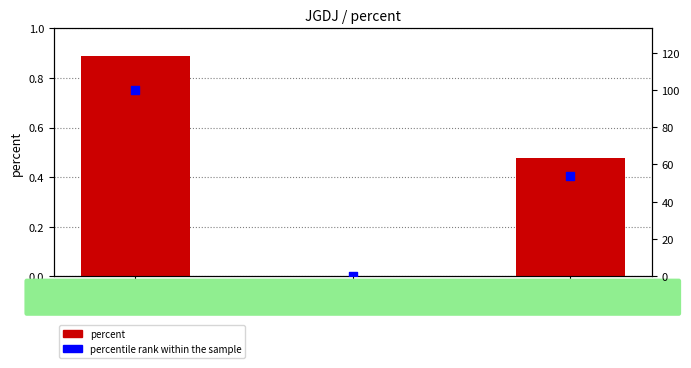

At which category is the sum across all series the highest?

一级